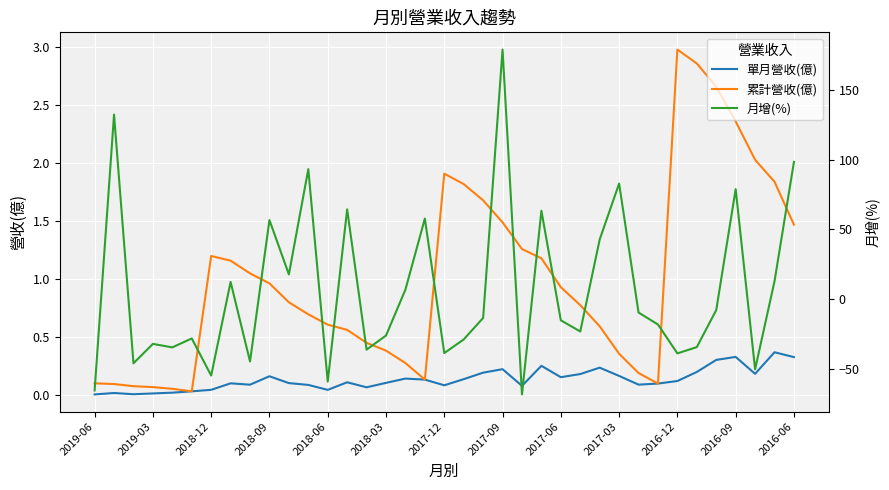

The 累計營收(億) series shows 0.3 at 28. True or false?

False